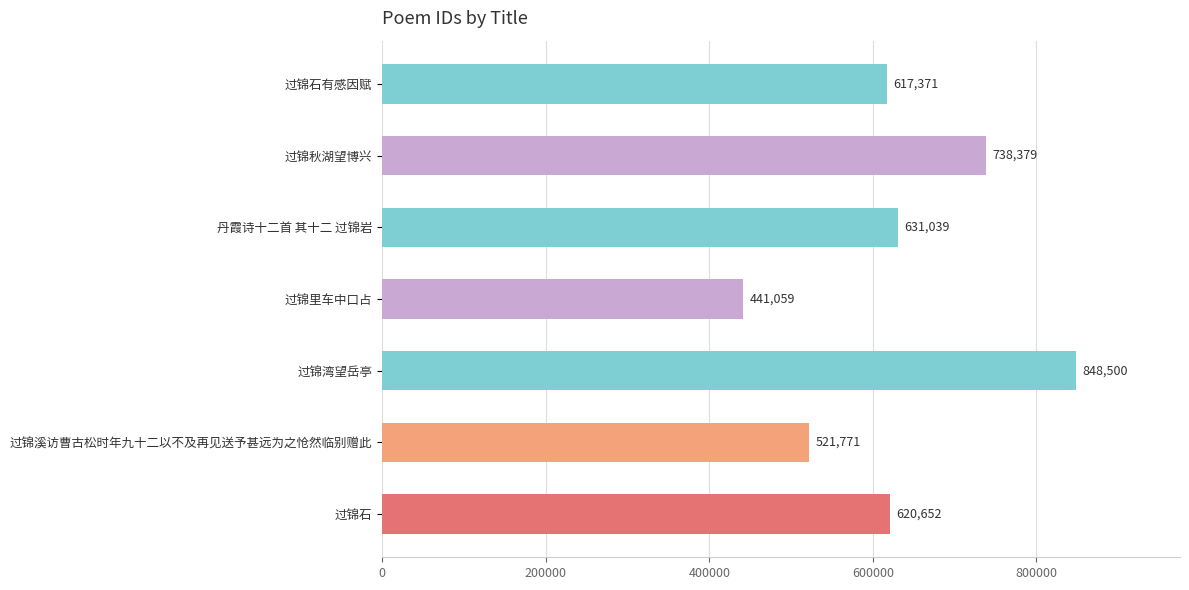

How many bars are there in total?

7